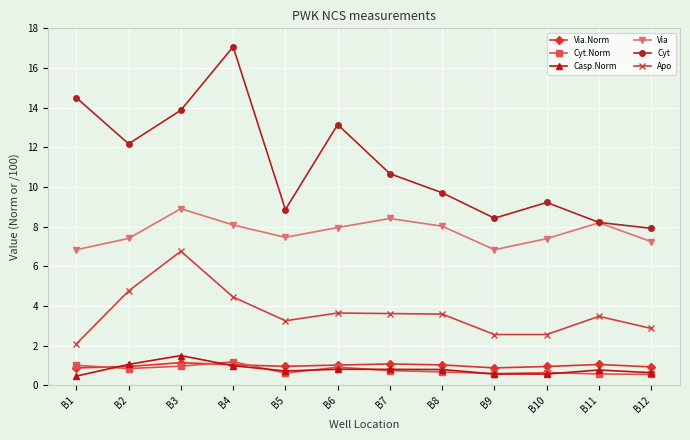

At how many categories does at least one series exceed 15?

1